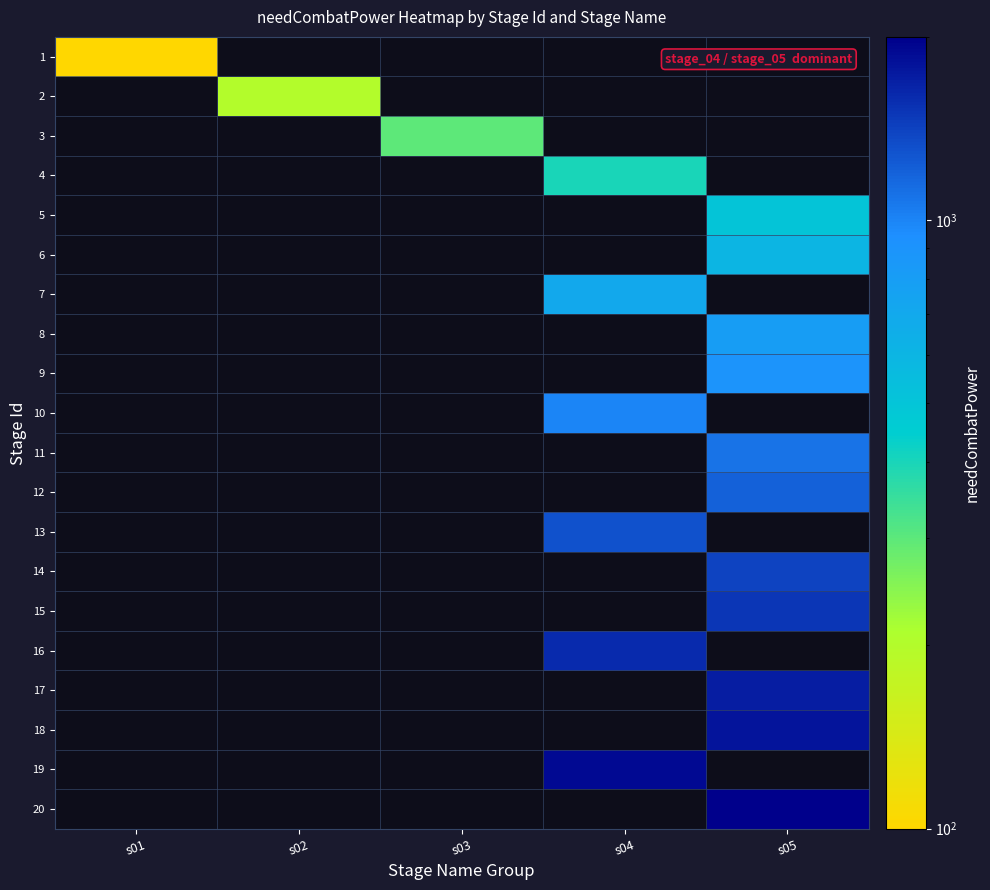

How many series are shown in this chart?

20